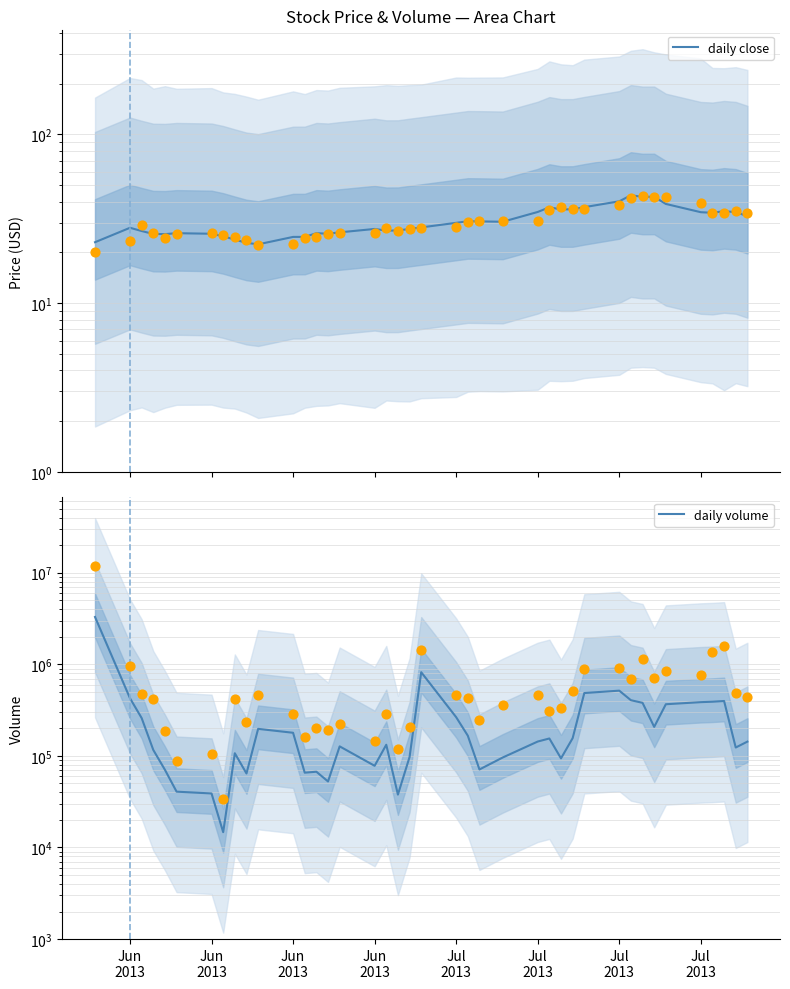

Which series has the largest total across all categories?

daily volume